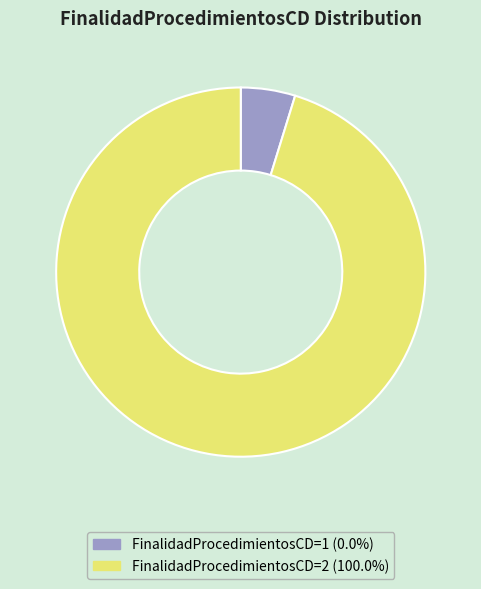

Is the sum of FinalidadProcedimientosCD=2 (100.0%) and FinalidadProcedimientosCD=1 (0.0%) greater than half?

Yes